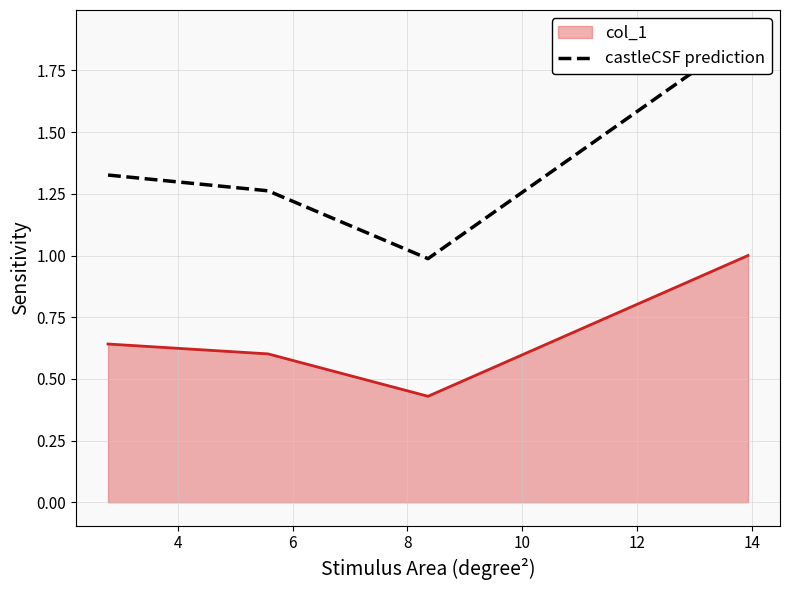

What is the difference between the second highest and minimum values?

0.3